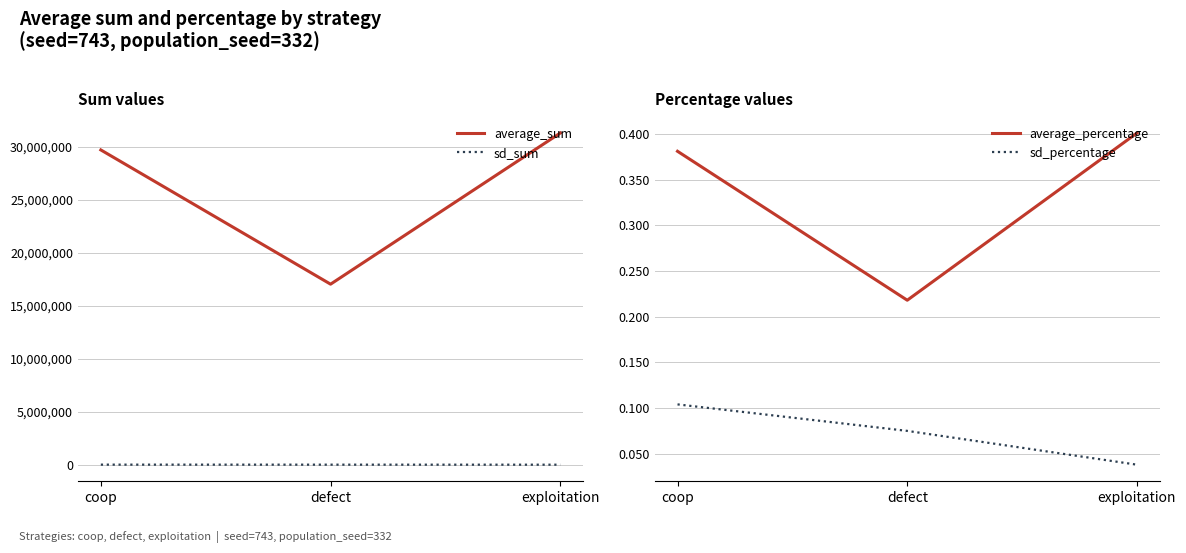

Reading right to left, extract all data points from this chart.

average_sum: exploitation=31283917.0	defect=17028377.0	coop=29687706.0
sd_sum: exploitation=2980.0	defect=5854.0	coop=8085.0
average_percentage: exploitation=0.4	defect=0.2	coop=0.4
sd_percentage: exploitation=0.0	defect=0.1	coop=0.1